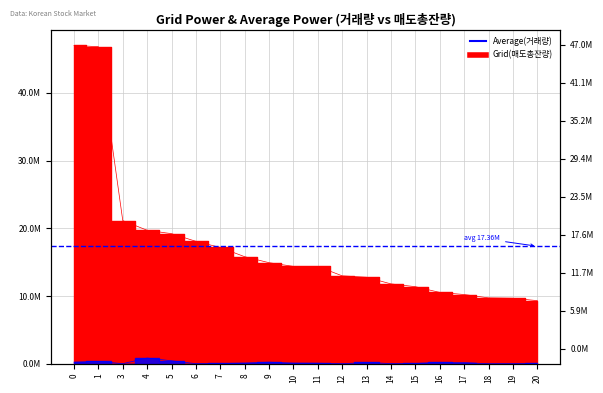

What are all the series names shown in the legend?

Average(거래량), Grid(매도총잔량)